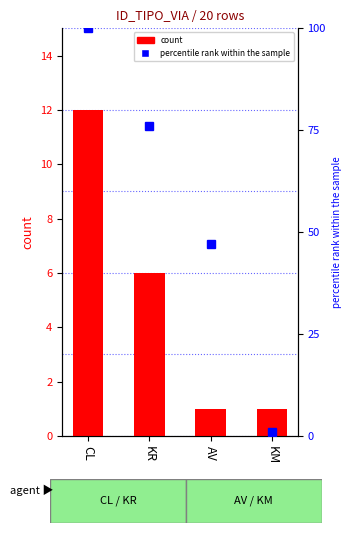

What is the sum of all values?

20